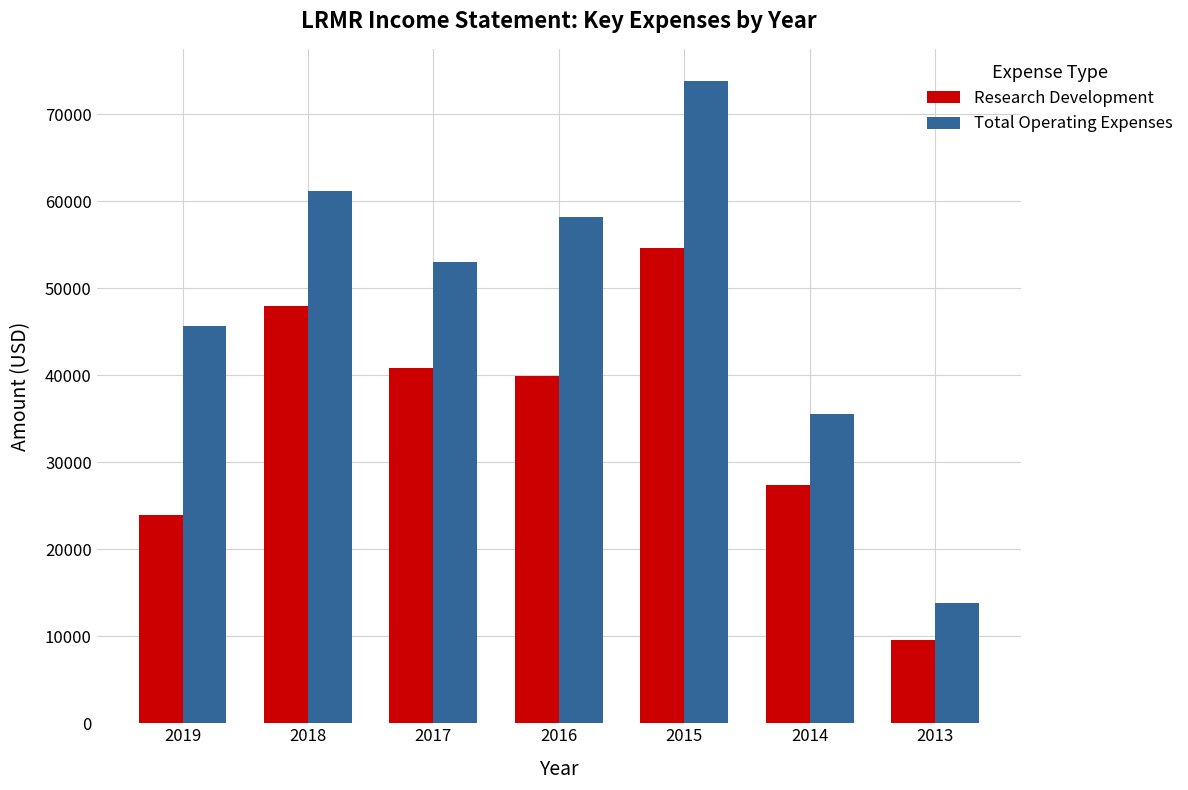

What value does the Research Development series have at 2018?

47900